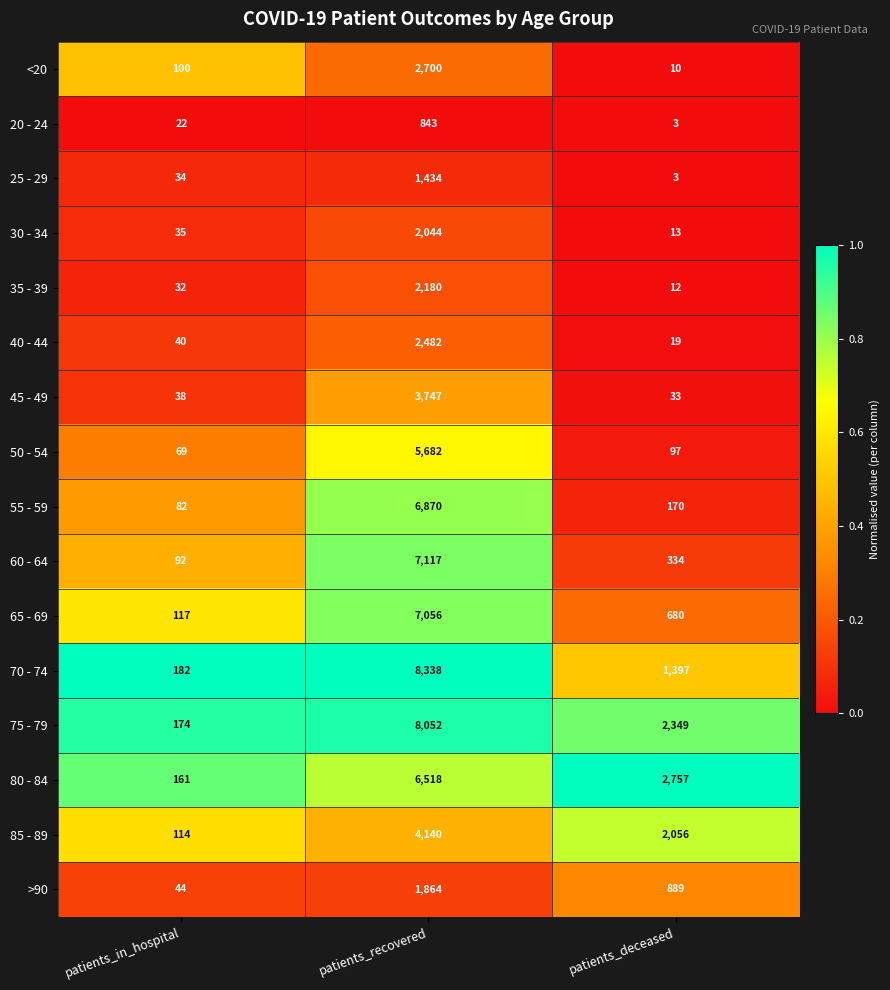

What is the spread (max minus min) of values at patients_recovered?

7495